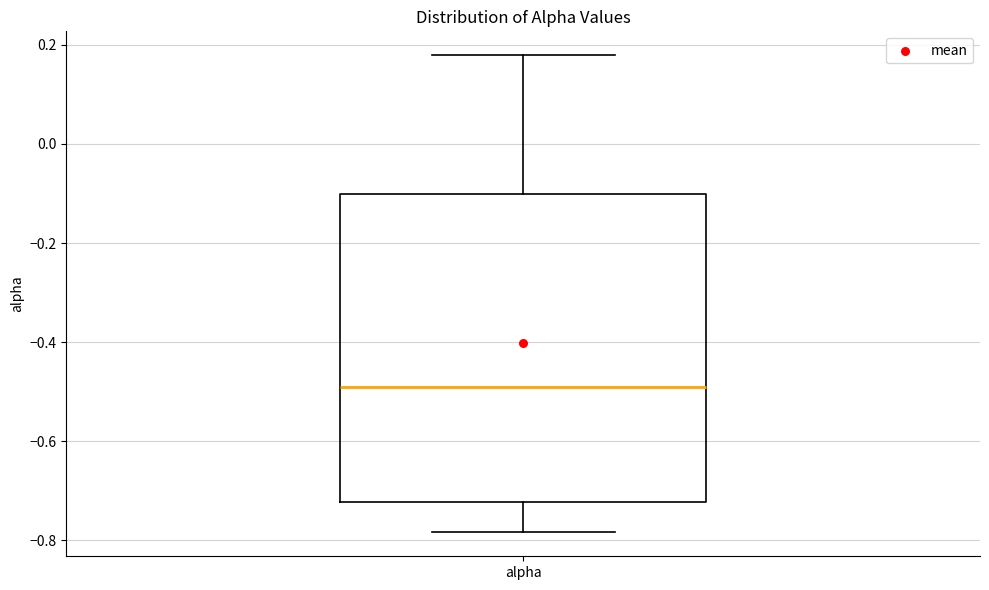

Where is the lower edge of the box for alpha on the y-axis? The values are not printed on the chart, so give them approximately, as read against the axis.

-0.72